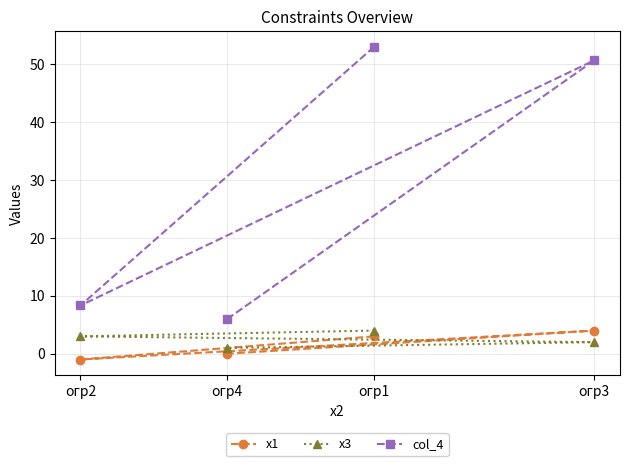

Does the chart display data point markers on the line(s)?

Yes